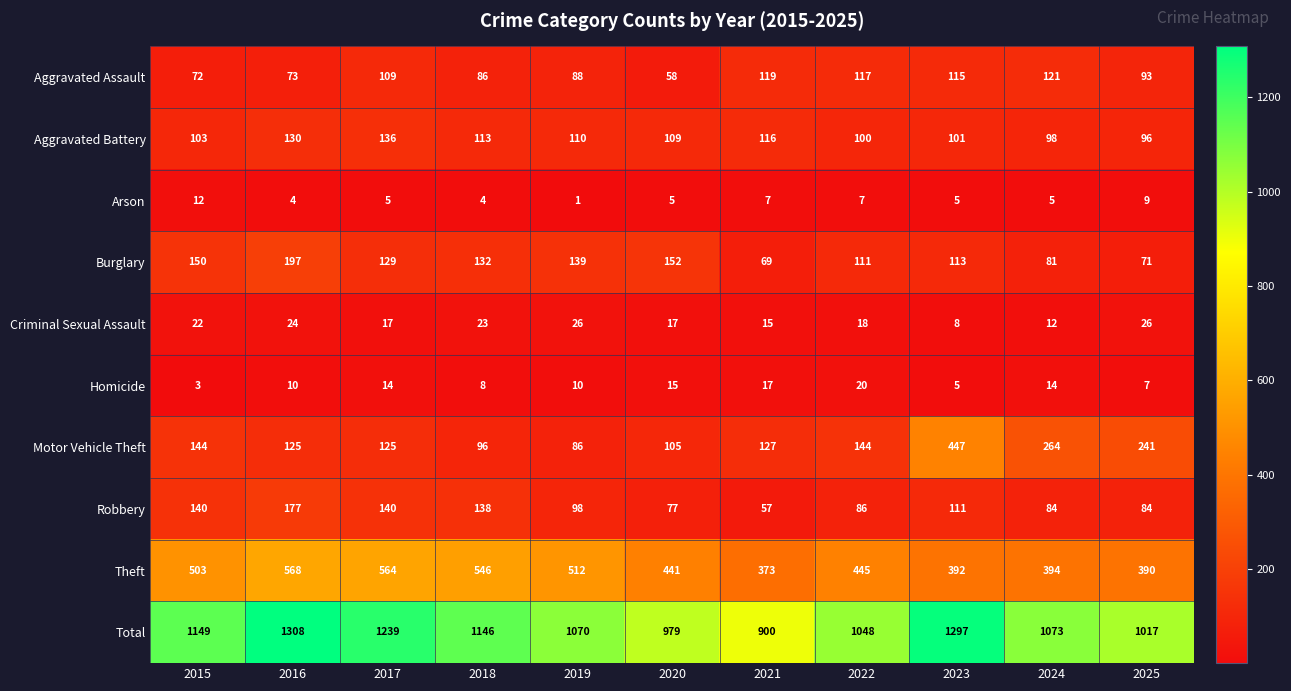

Count the number of categories in the chart.

11